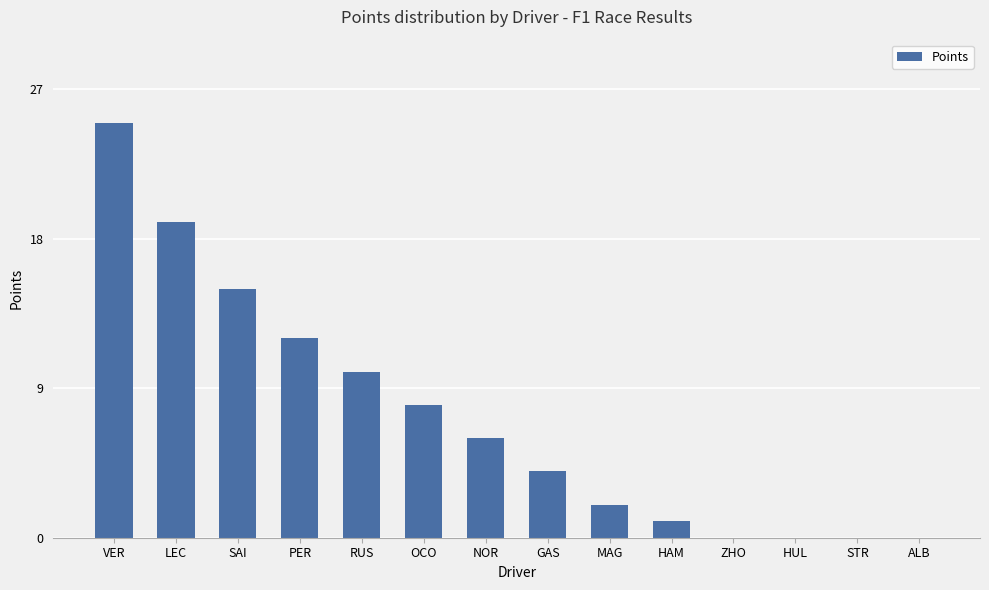

Reading right to left, transcribe all the data shown in this chart.

0	0	0	0	1	2	4	6	8	10	12	15	19	25